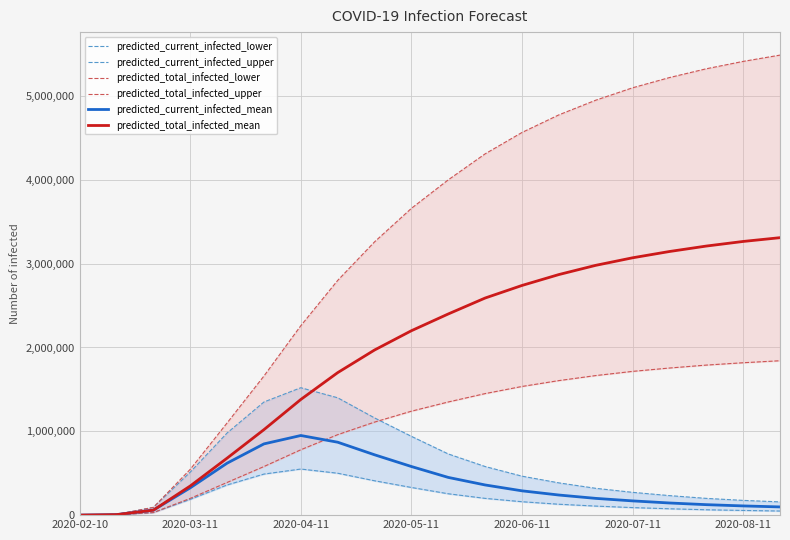

Count the number of categories in the chart.

20